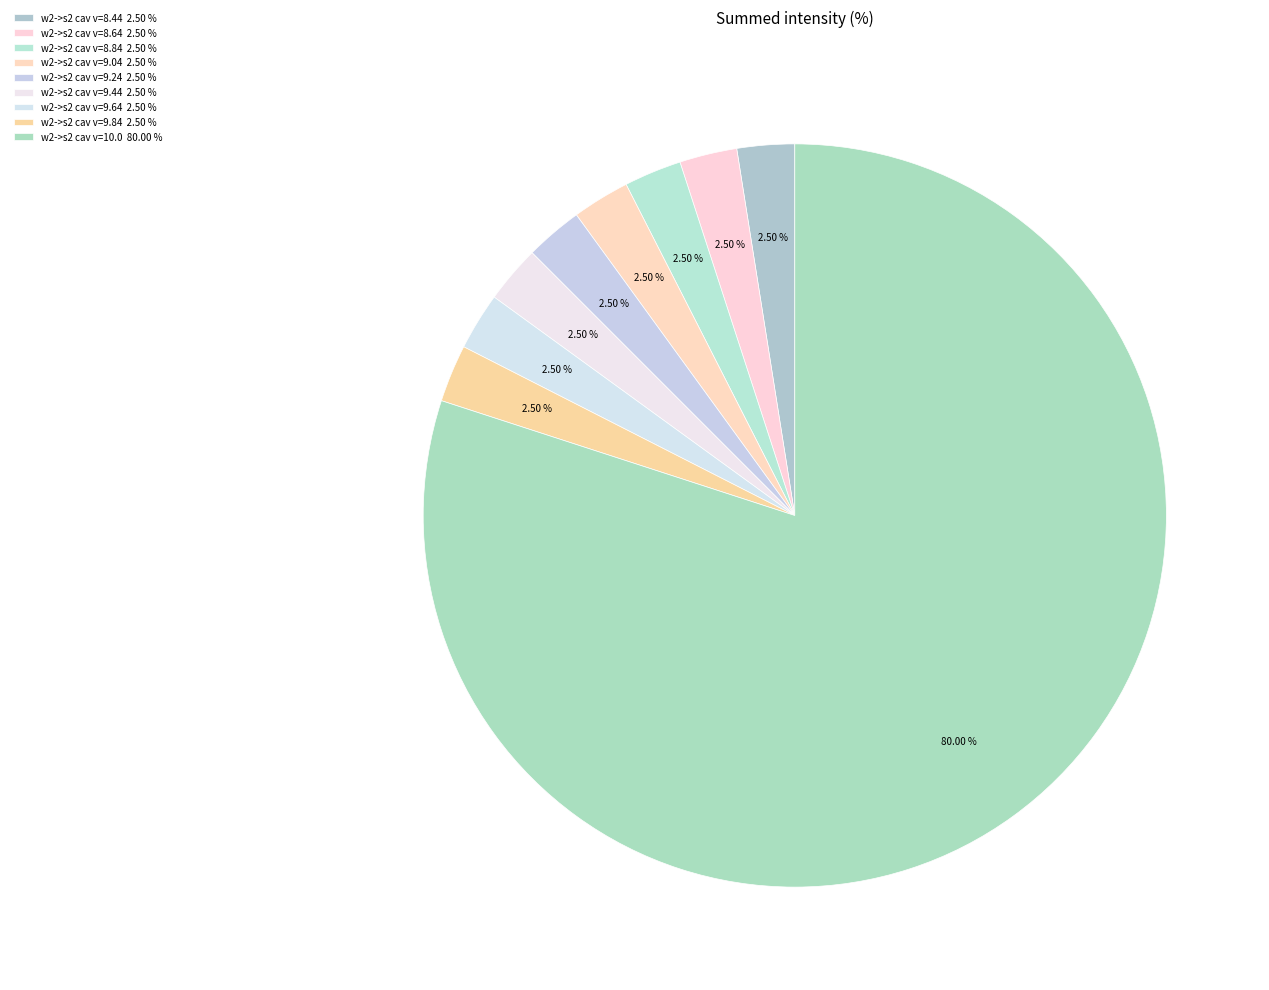

Count the number of slices in the pie.

9